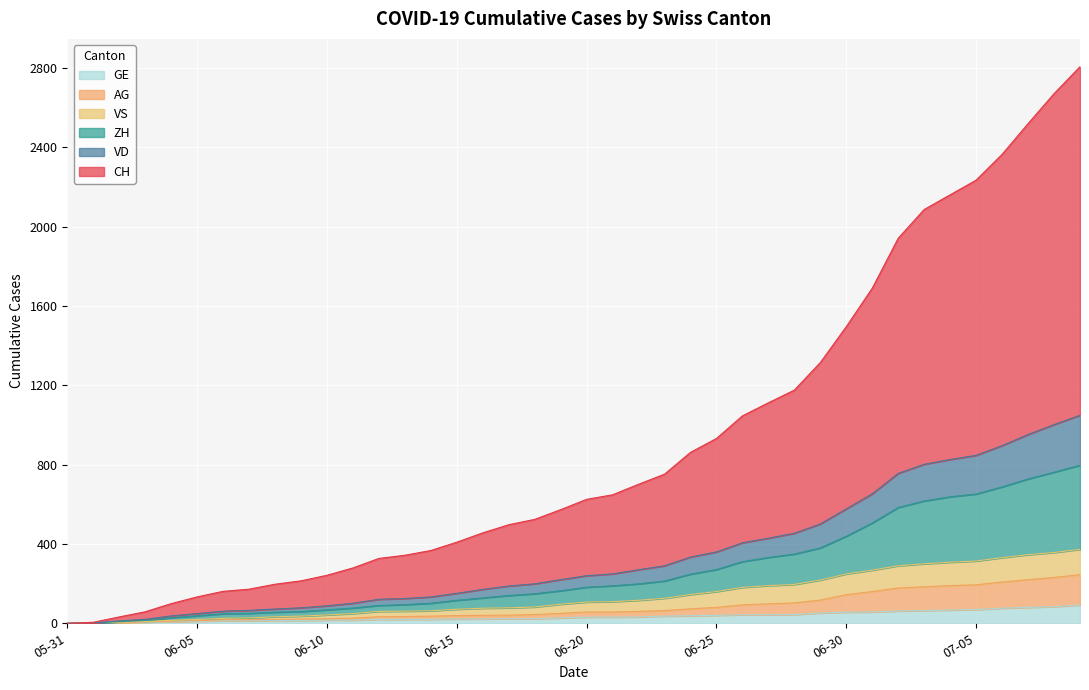

True or false: AG and CH intersect in this chart.

False